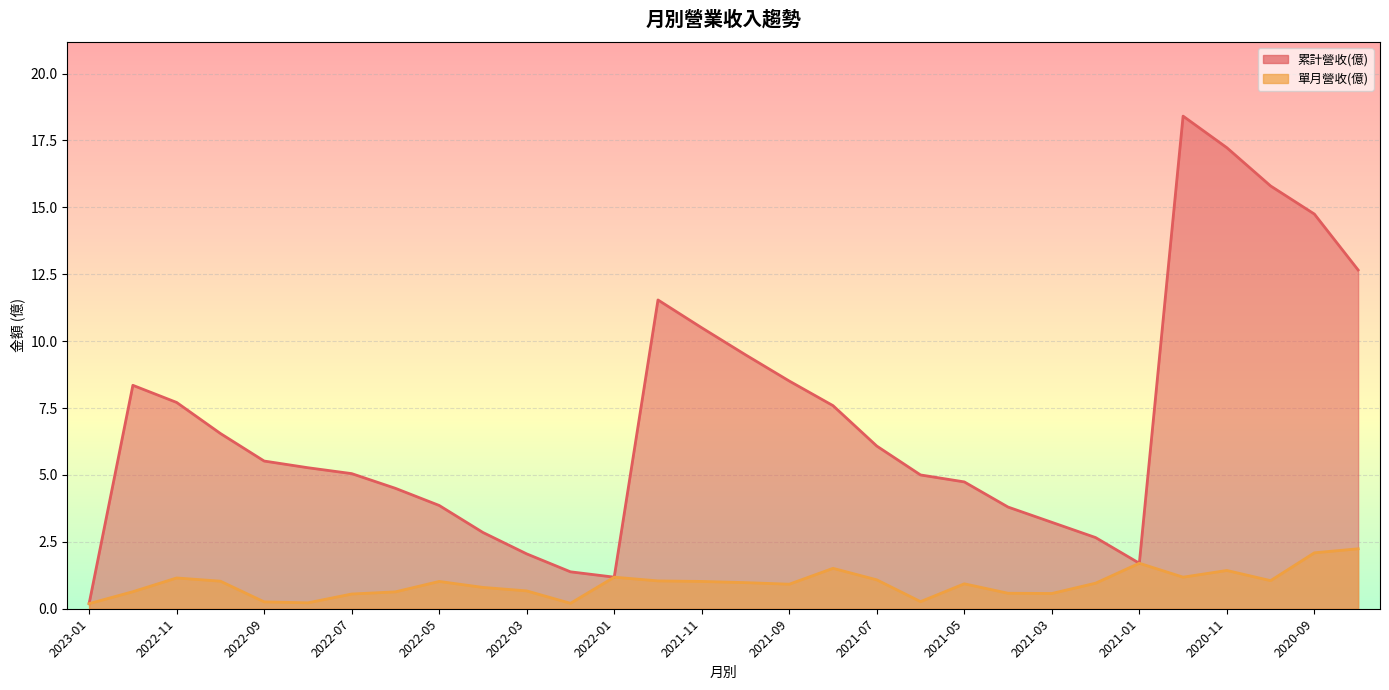

What is the difference between the highest and lowest values at 2021-10?

8.5